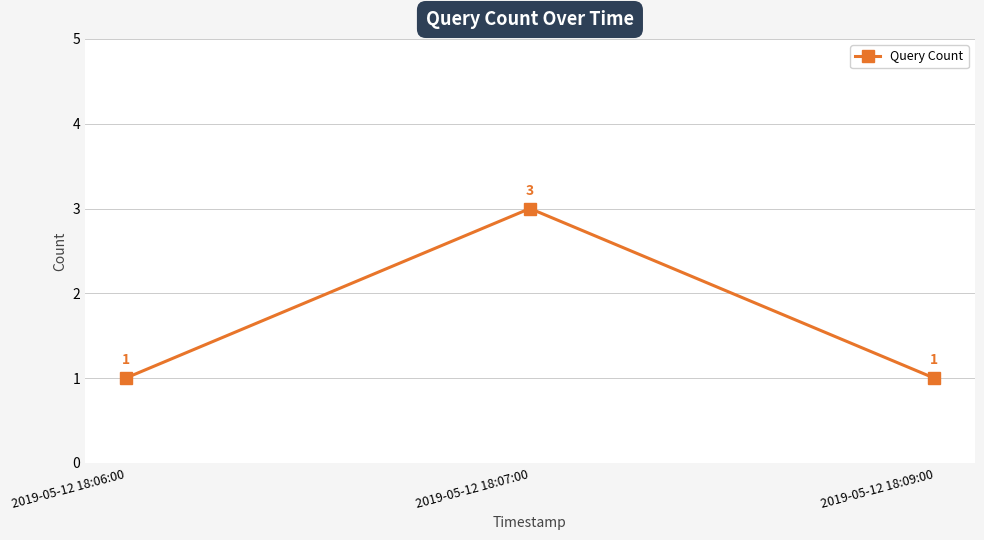

What is the maximum value shown in the chart?

3